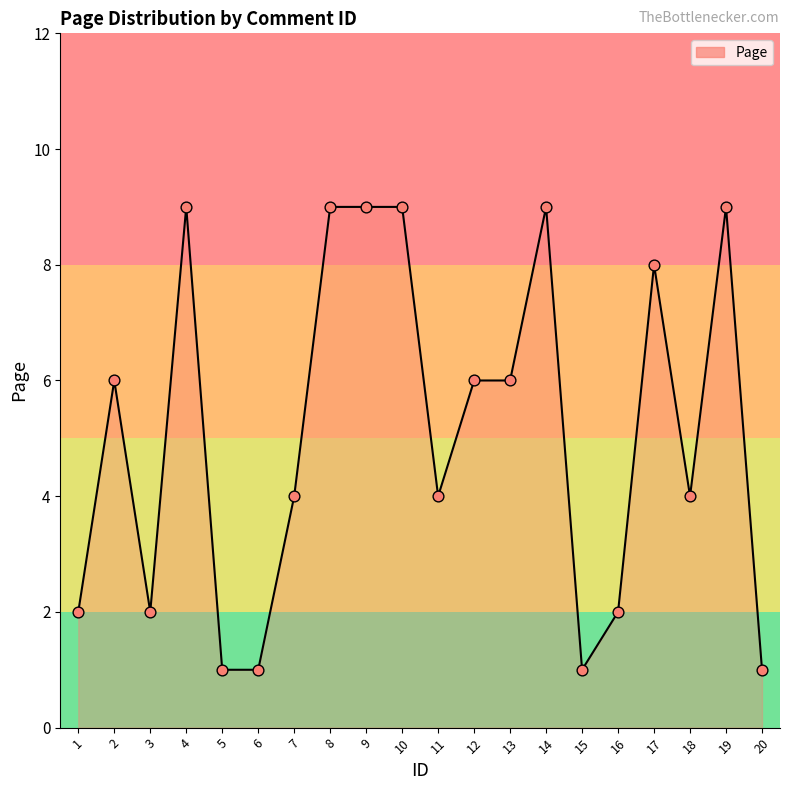

Between 11 and 10, which is larger?

10